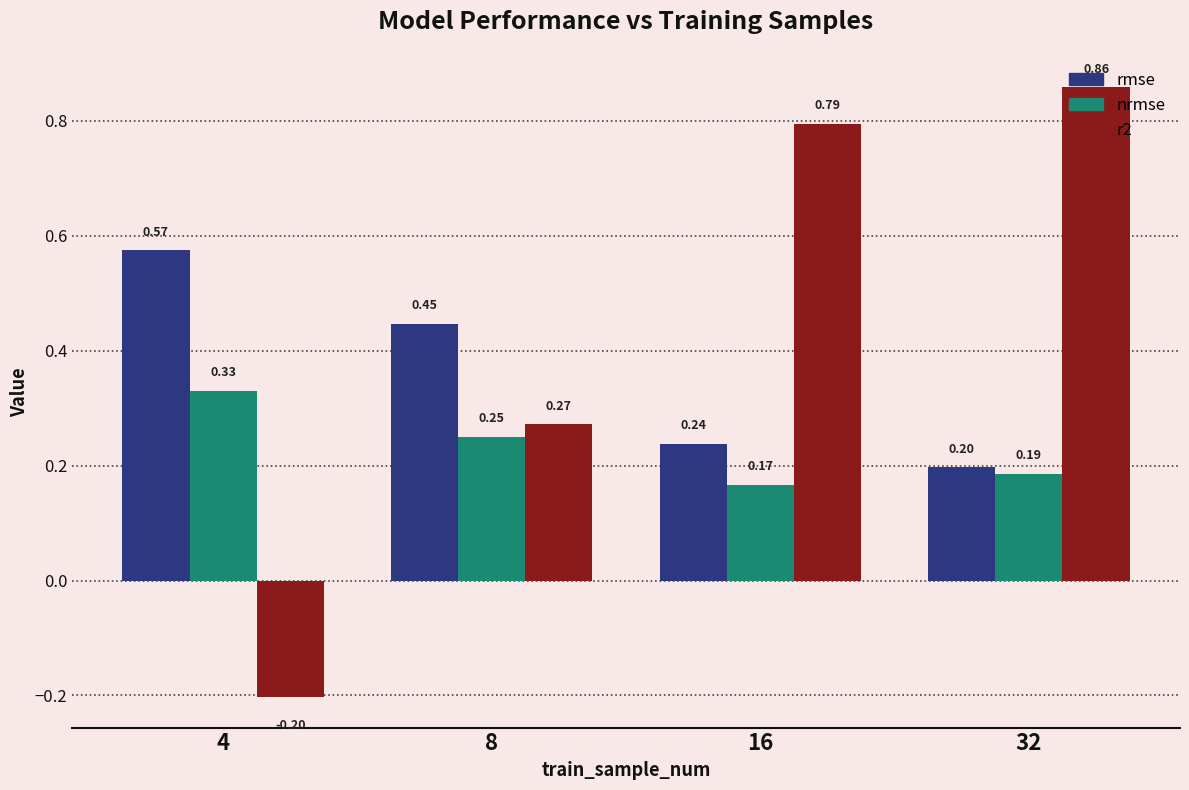

At how many categories does at least one series exceed 0?

4